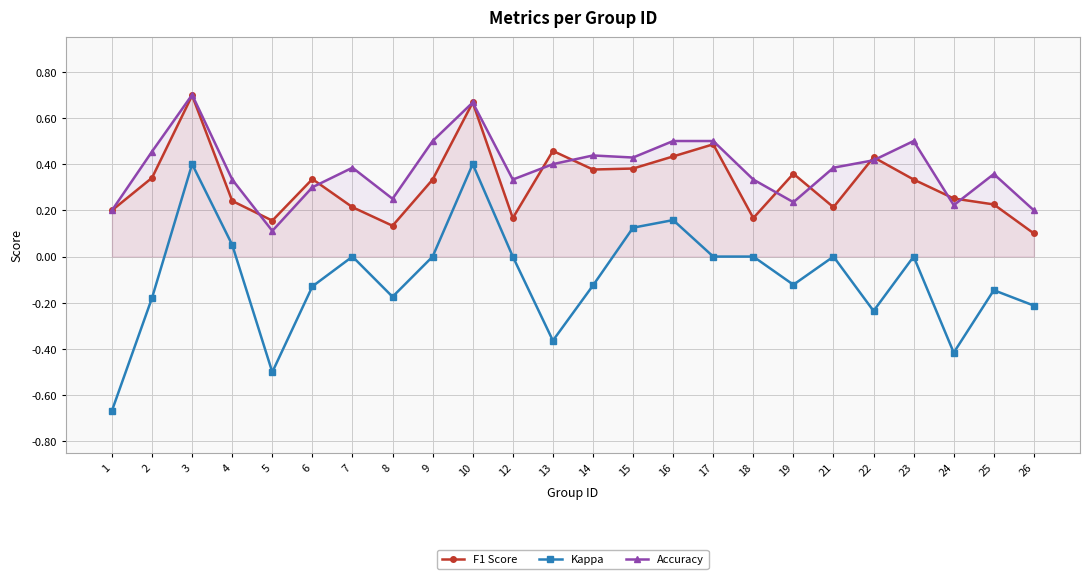

Which category has the lowest value in the kappa series?

1